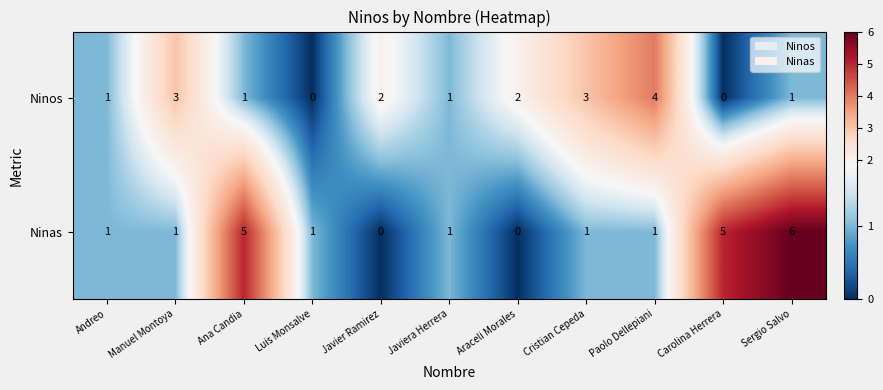

What is the sum of all Ninas values?

22